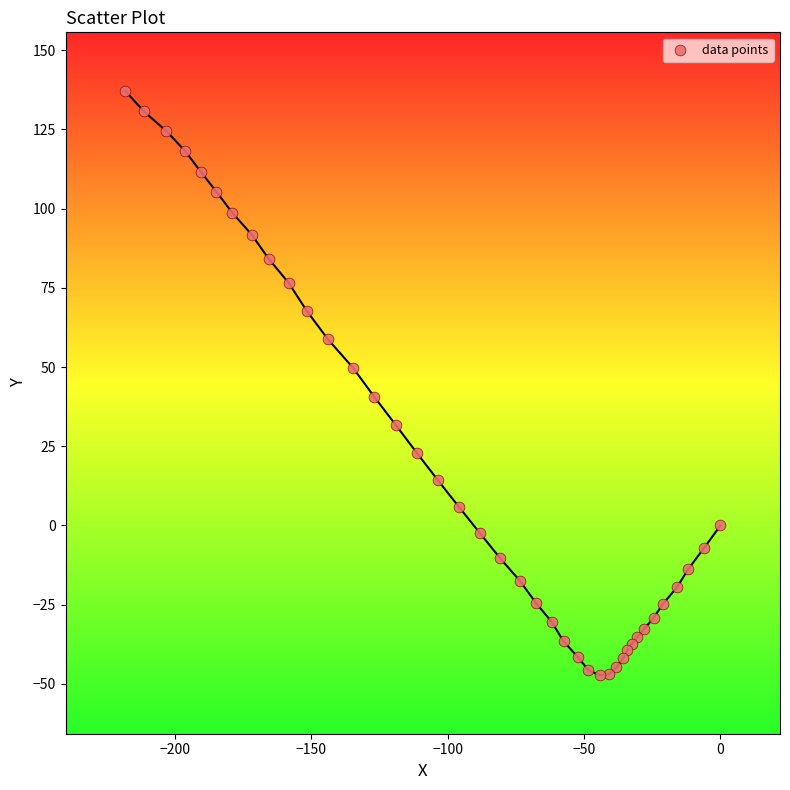

What Y value in the scatter plot is closest to 44?

40.5